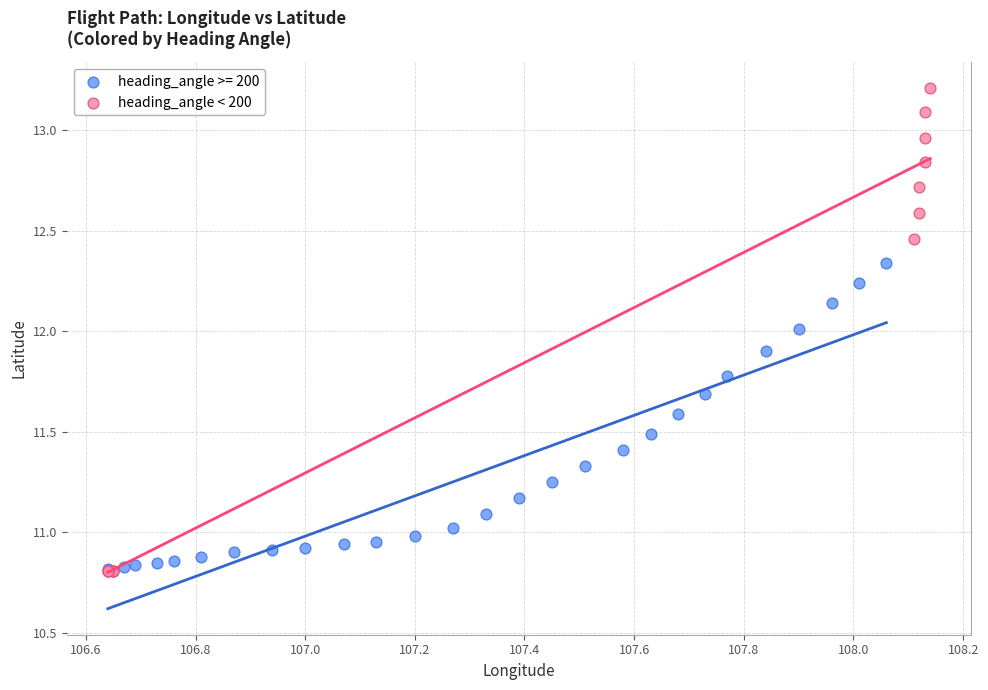

Which series contains the highest Y value?

heading_angle < 200